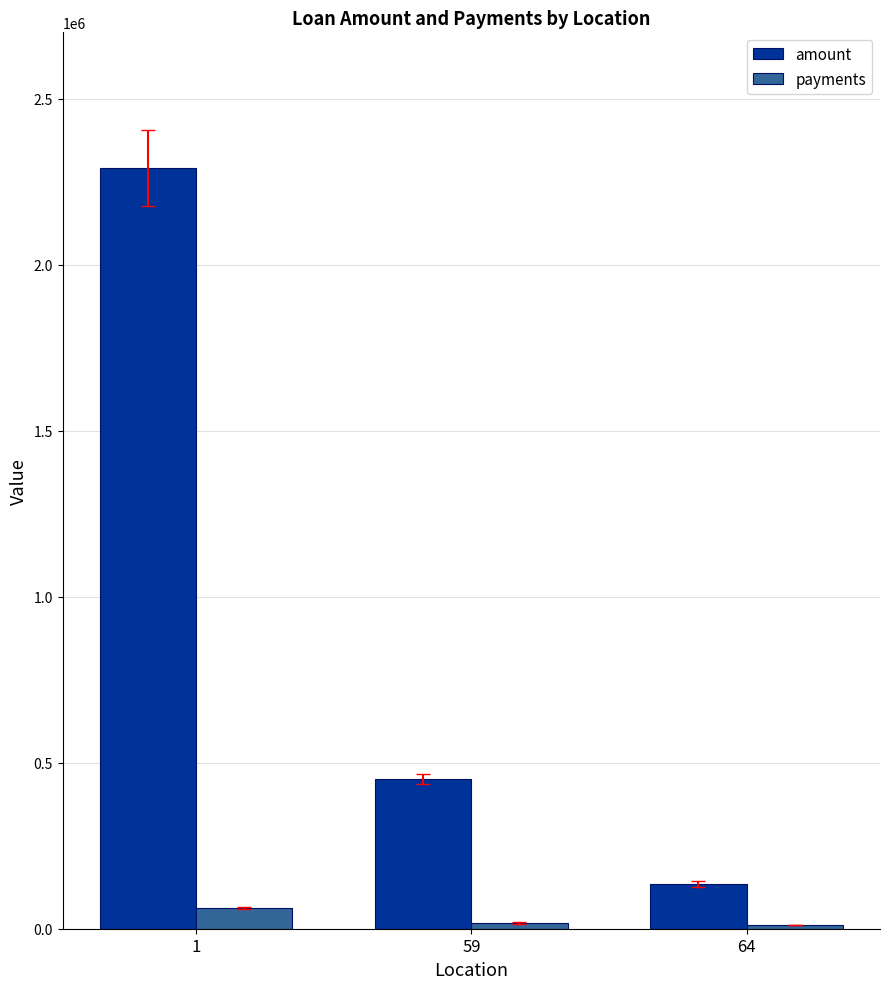

At which label does amount reach its peak?

1